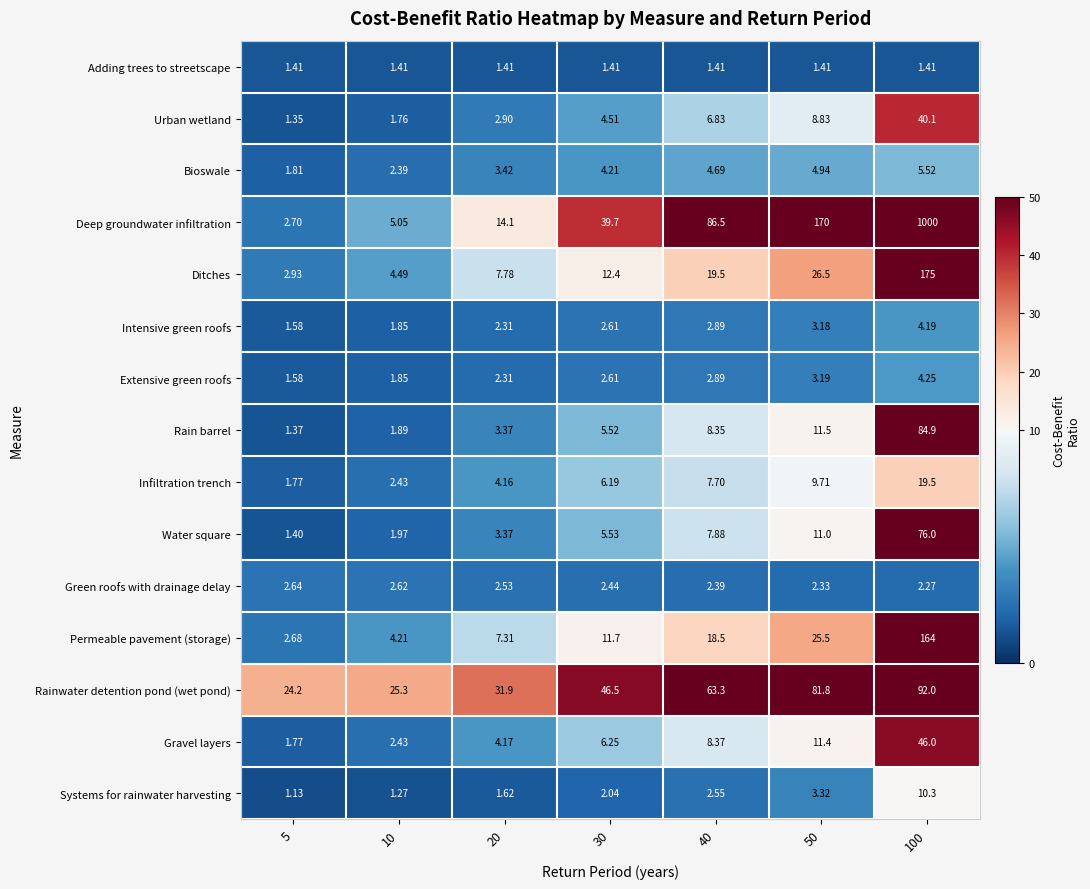

Is the value of Deep groundwater infiltration at 5 greater than the value of Ditches at 20?

No